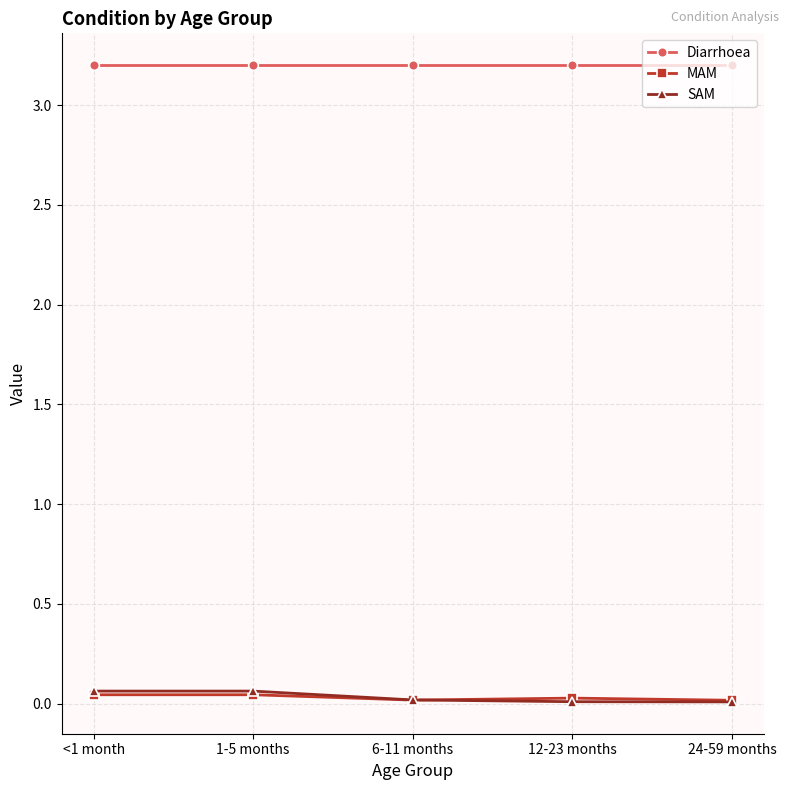

True or false: Diarrhoea and MAM intersect in this chart.

False